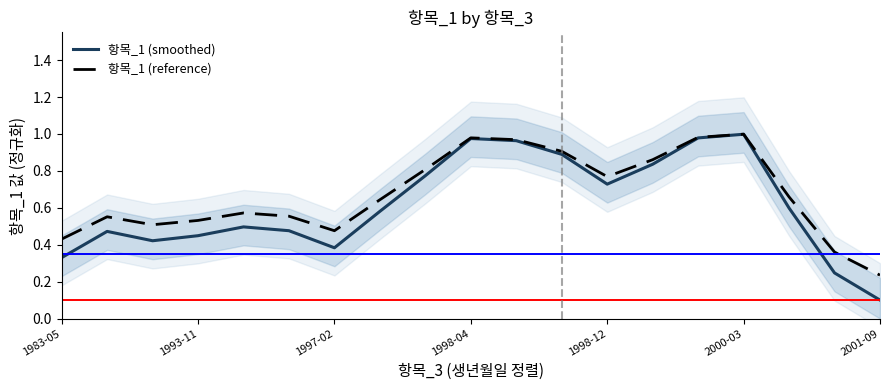

What is the total value across all series at 16?

1.3